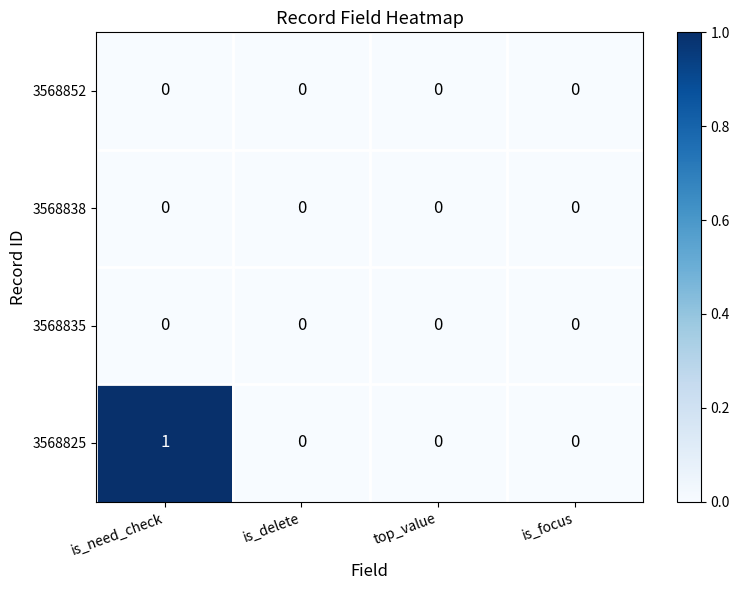

At which category is the sum across all series the highest?

is_need_check